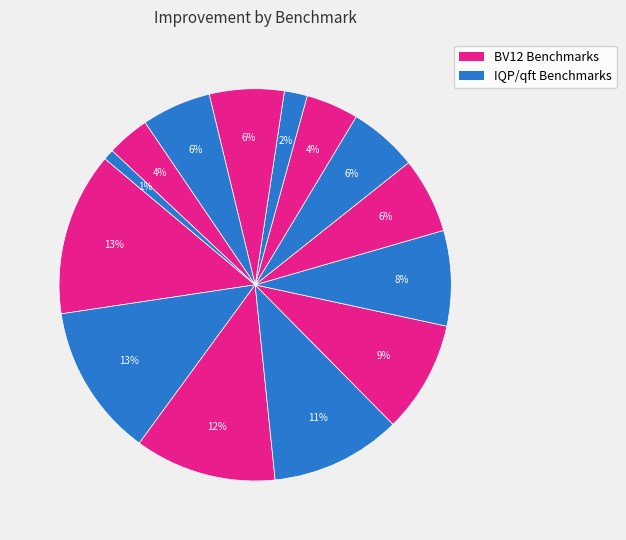

How many slices are in this pie chart?

14